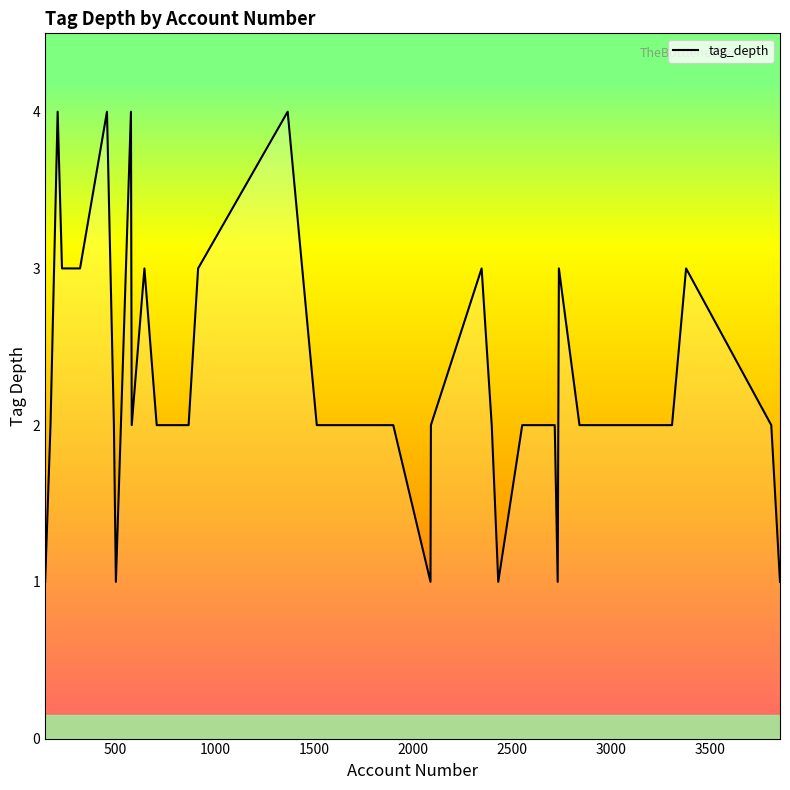

How many lines are shown in the chart?

1